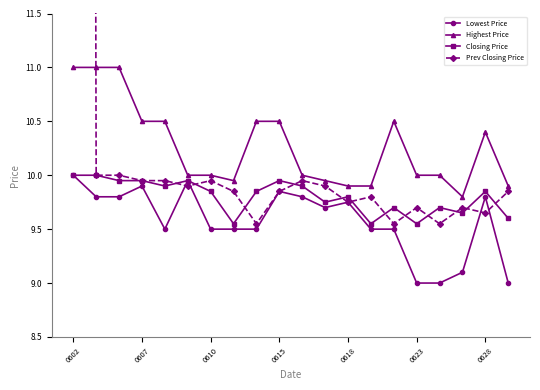

How many data points does each series have?

20